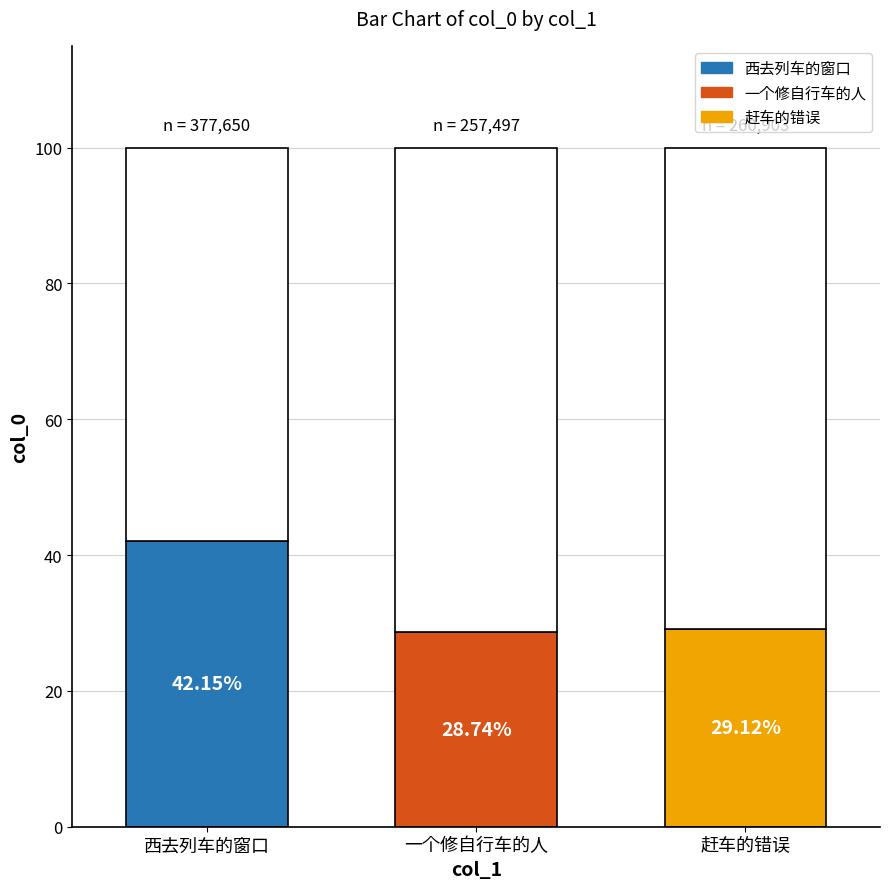

What position from the left is 赶车的错误?

3